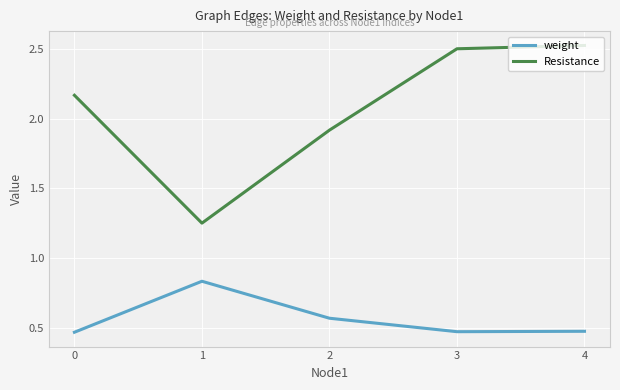

At which category does Resistance reach its first local valley?

1